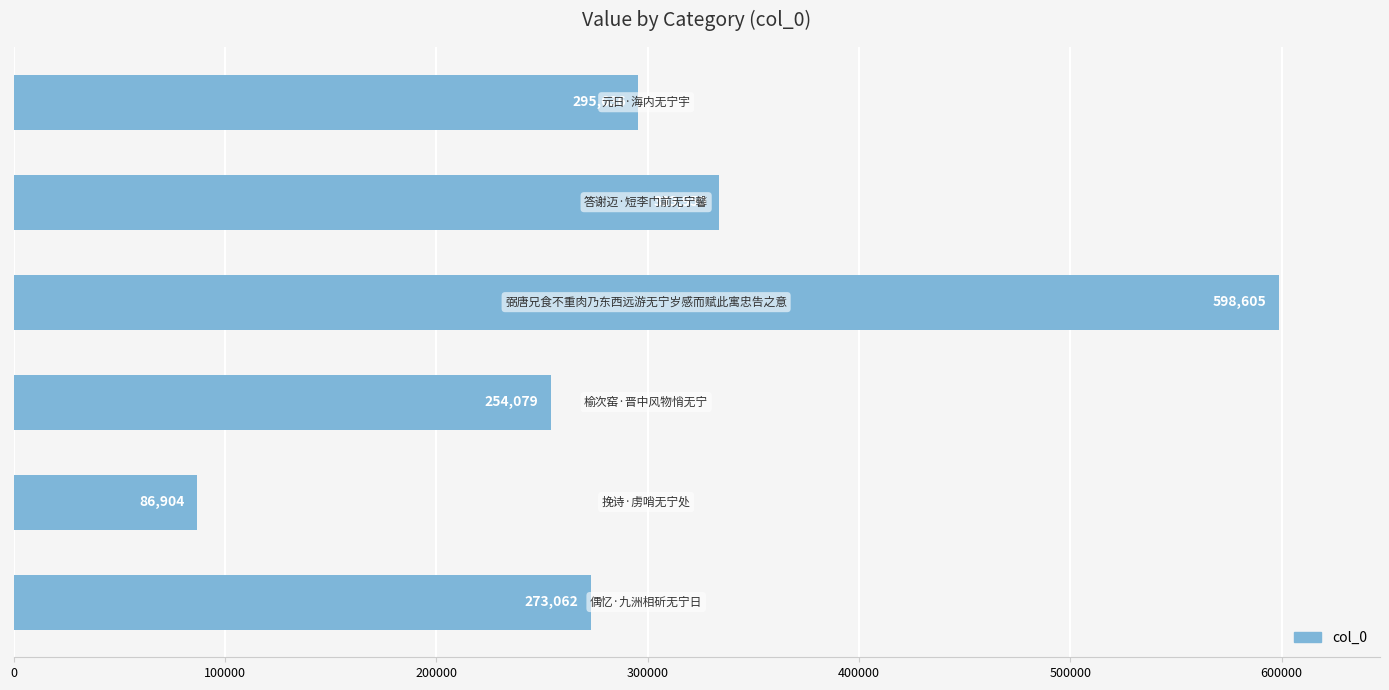

What is the greatest value displayed?

598605